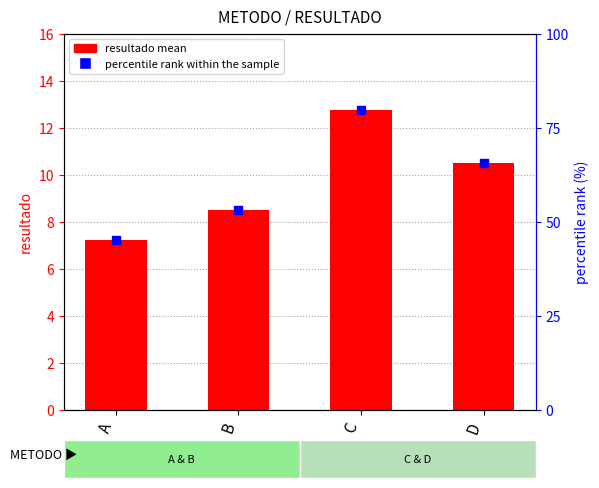

Approximately how many times larger is the value at A compared to D?

0.7